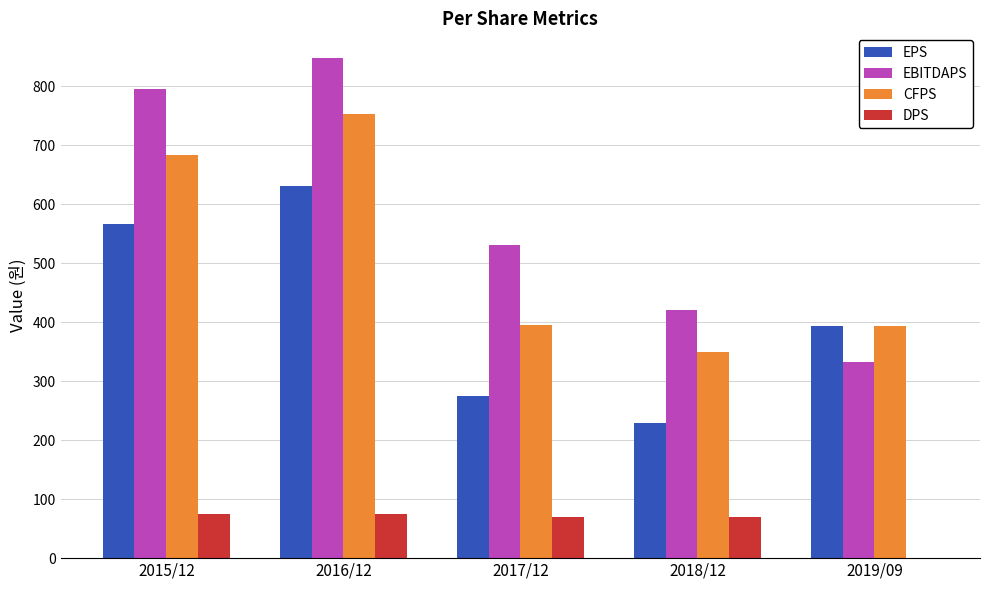

At which category is the sum across all series the highest?

2016/12